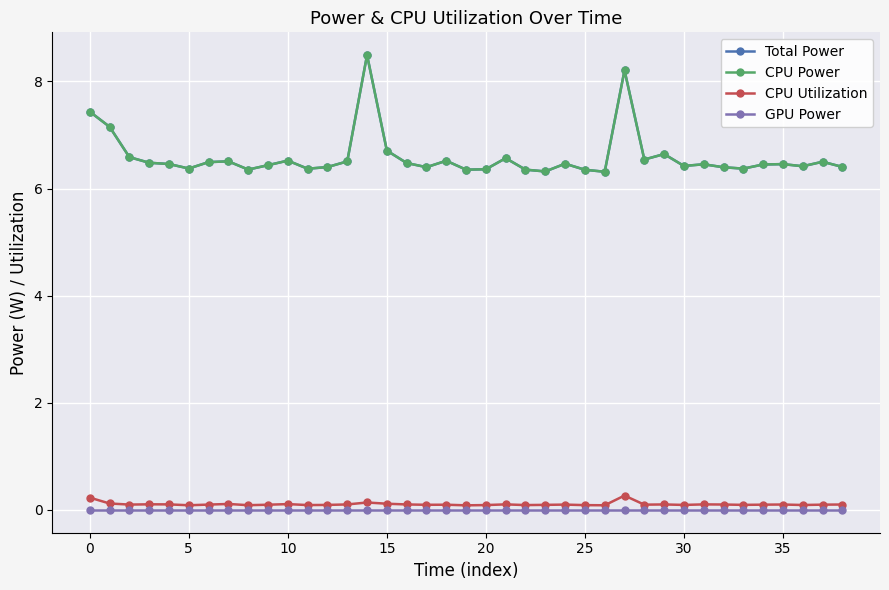

What is the label of the 28th point from the right?

11